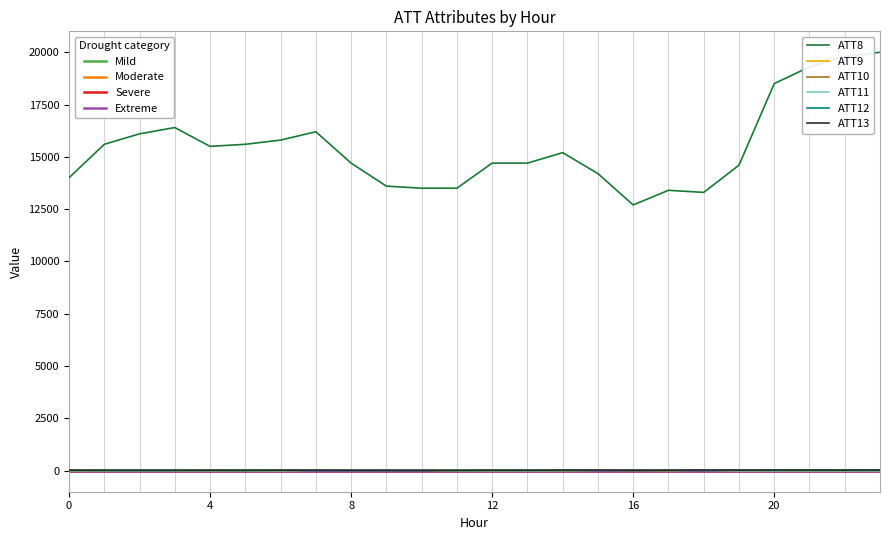

What is the maximum value for ATT13?

28.2